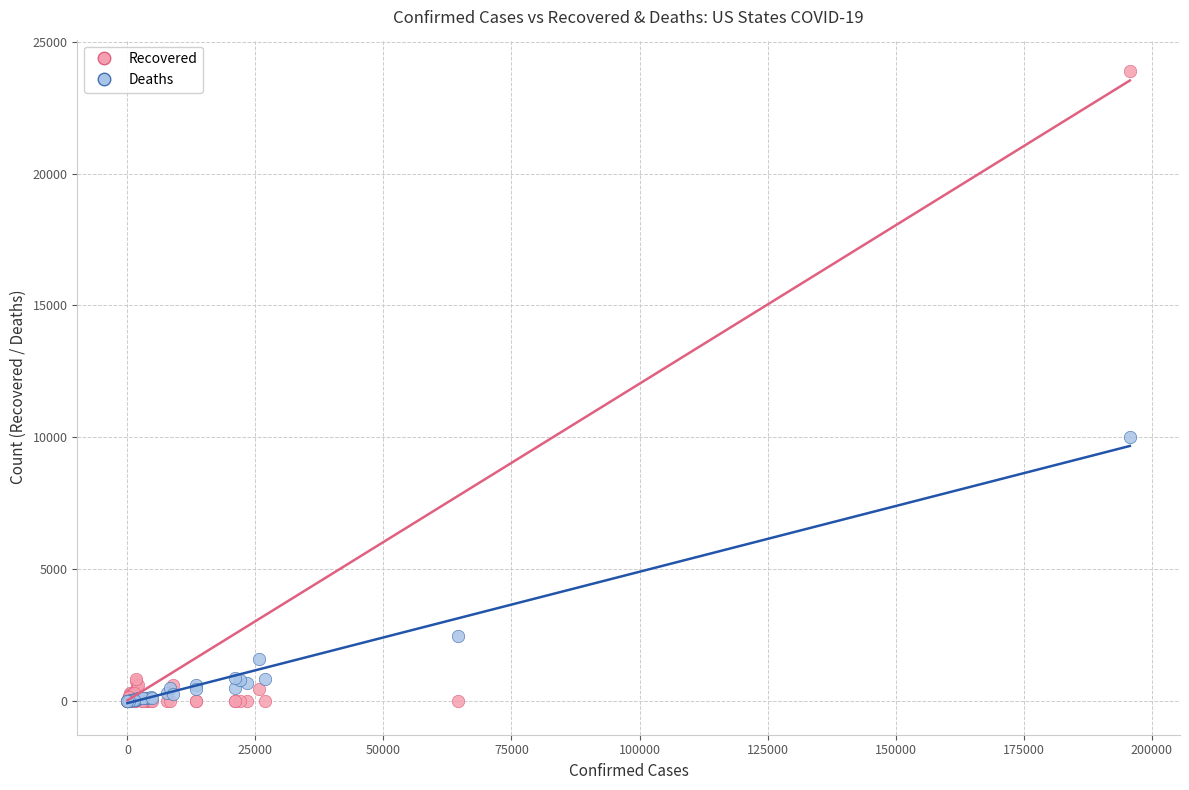

Across all series, what Y value is closest to 11943?

10026